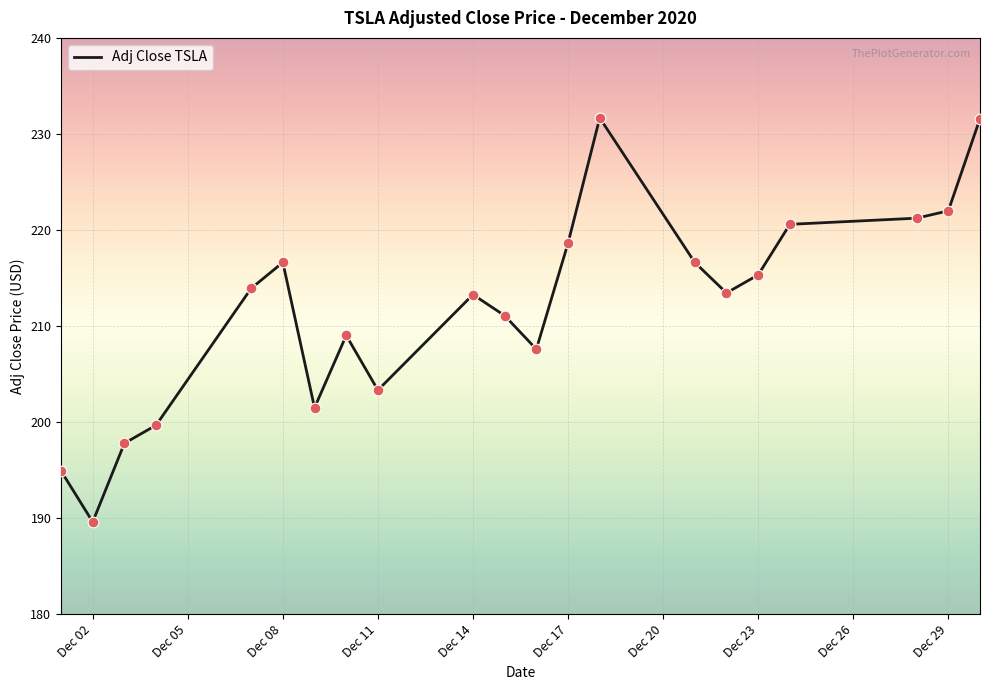

What is the minimum value shown in the chart?

189.6